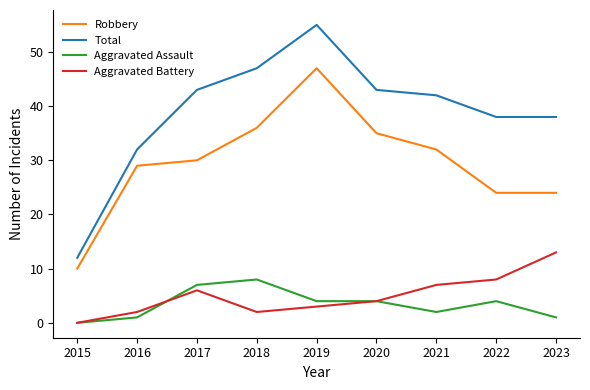

Which series has the largest range (max minus min)?

Total